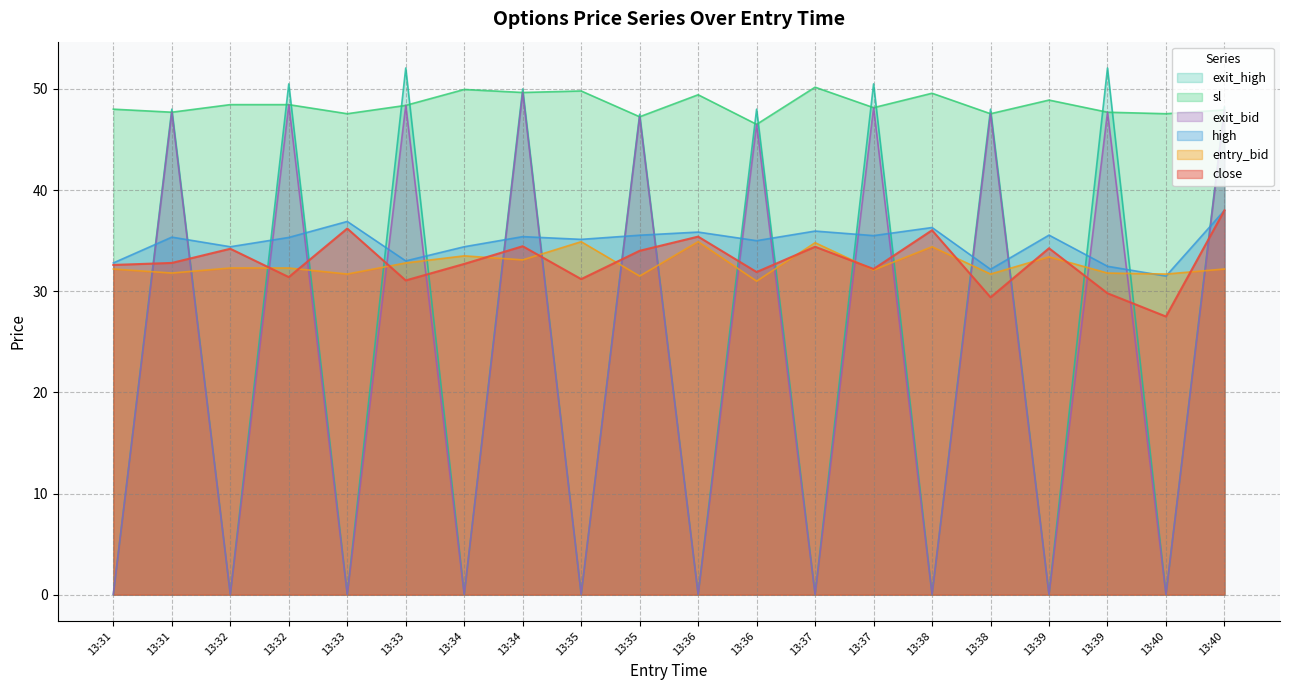

What are all the series names shown in the legend?

exit_high, sl, exit_bid, high, entry_bid, close